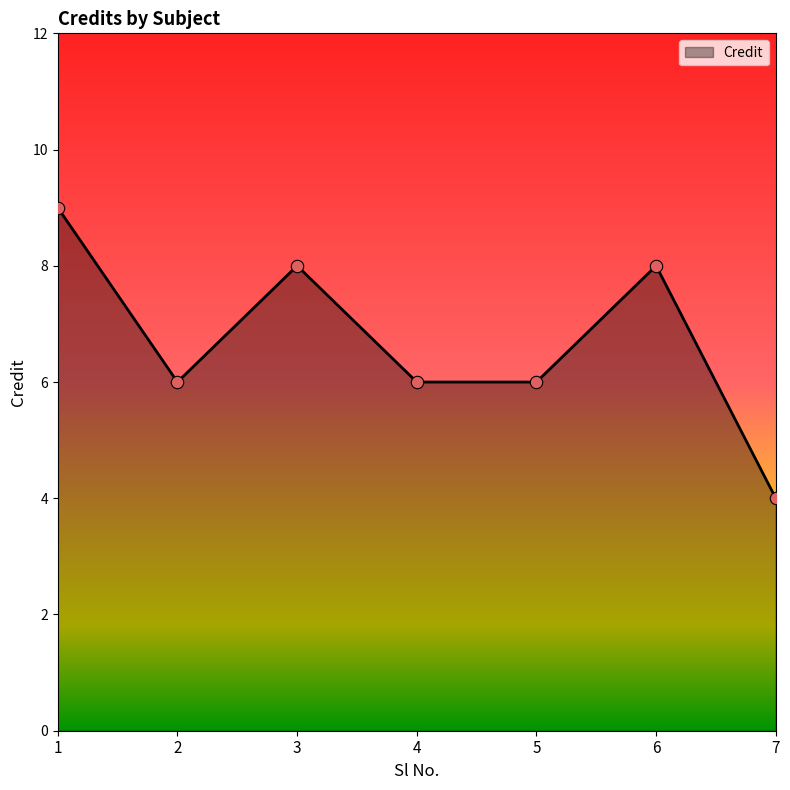

Approximately how many times larger is the value at 7 compared to 4?

0.7